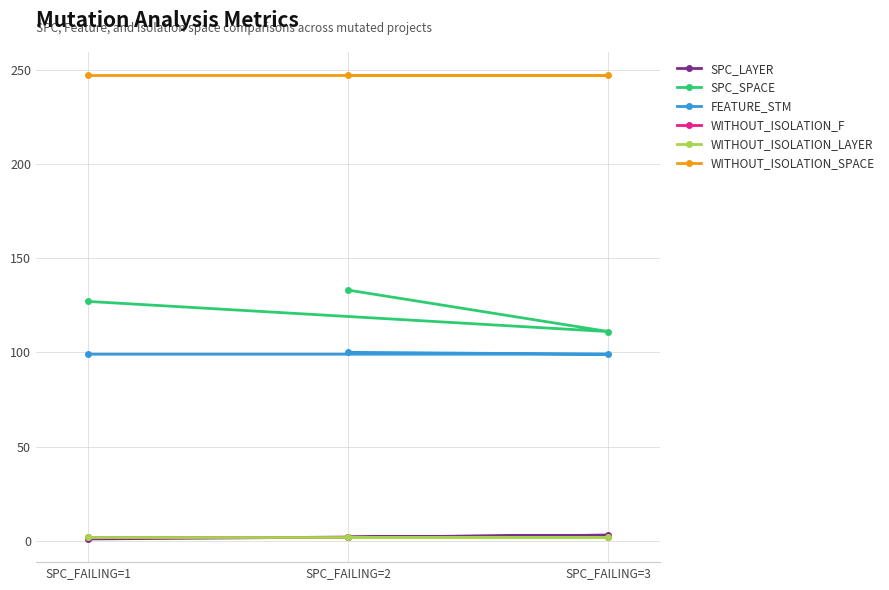

What is the total value across all series at SPC_FAILING=2?

486